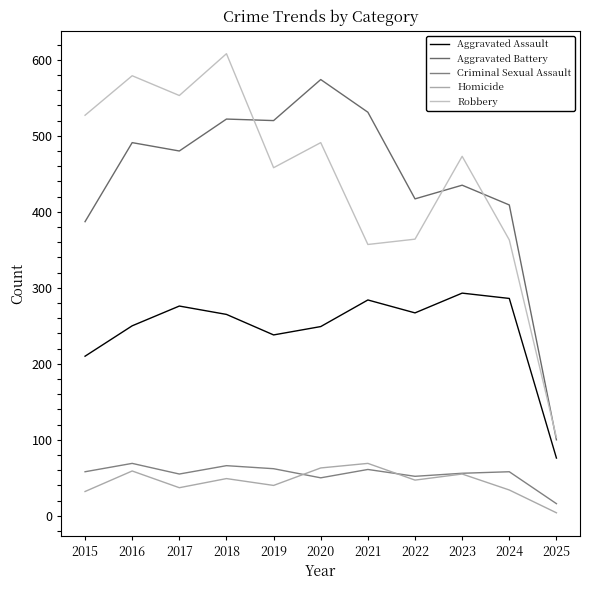

List the labels in order of Aggravated Battery value, smallest first.

2025, 2015, 2024, 2022, 2023, 2017, 2016, 2019, 2018, 2021, 2020